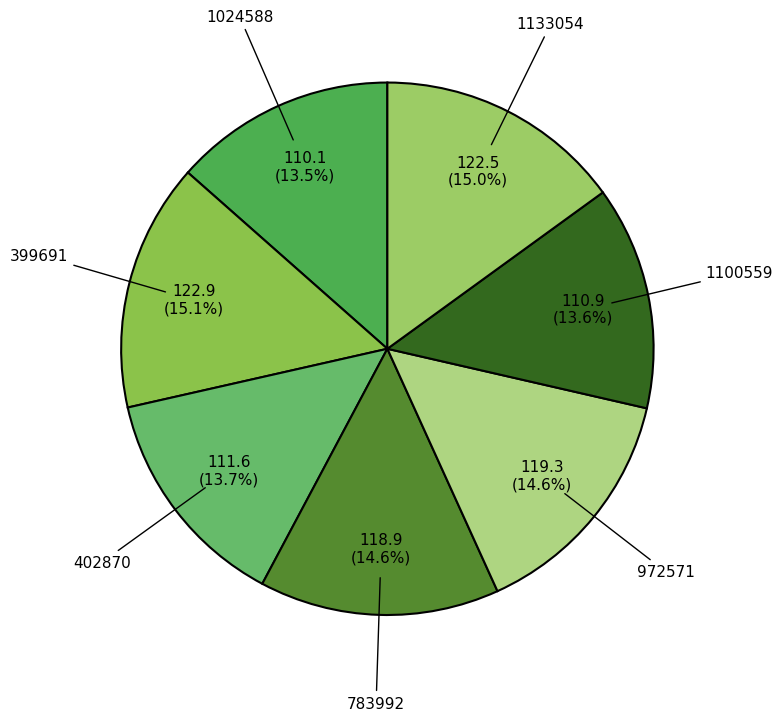

Which has a higher value, 783992 or 1024588?

783992